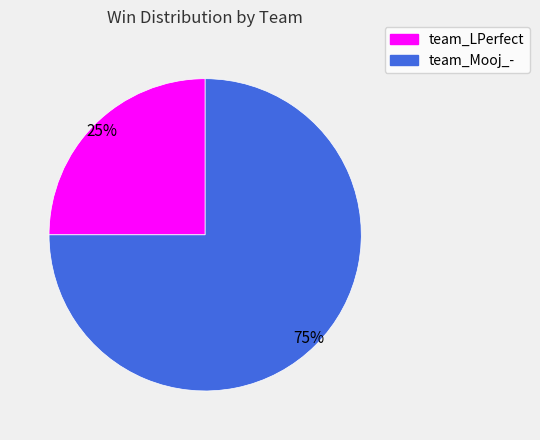

To the nearest percent, what portion does team_Mooj_- represent?

75%